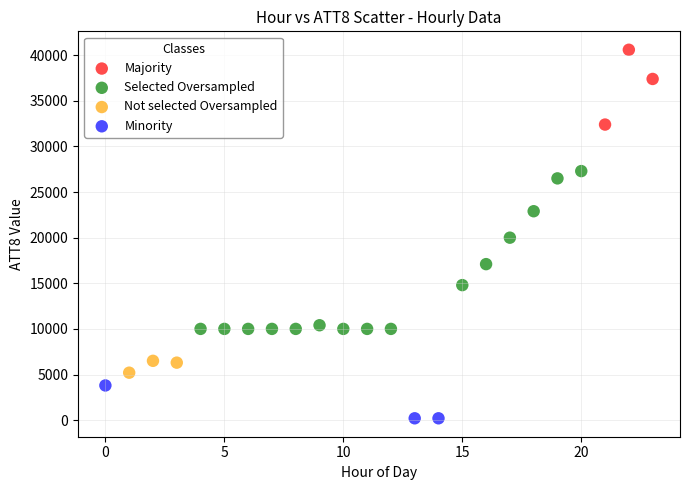

Which series has the largest Y range (max minus min)?

Selected Oversampled